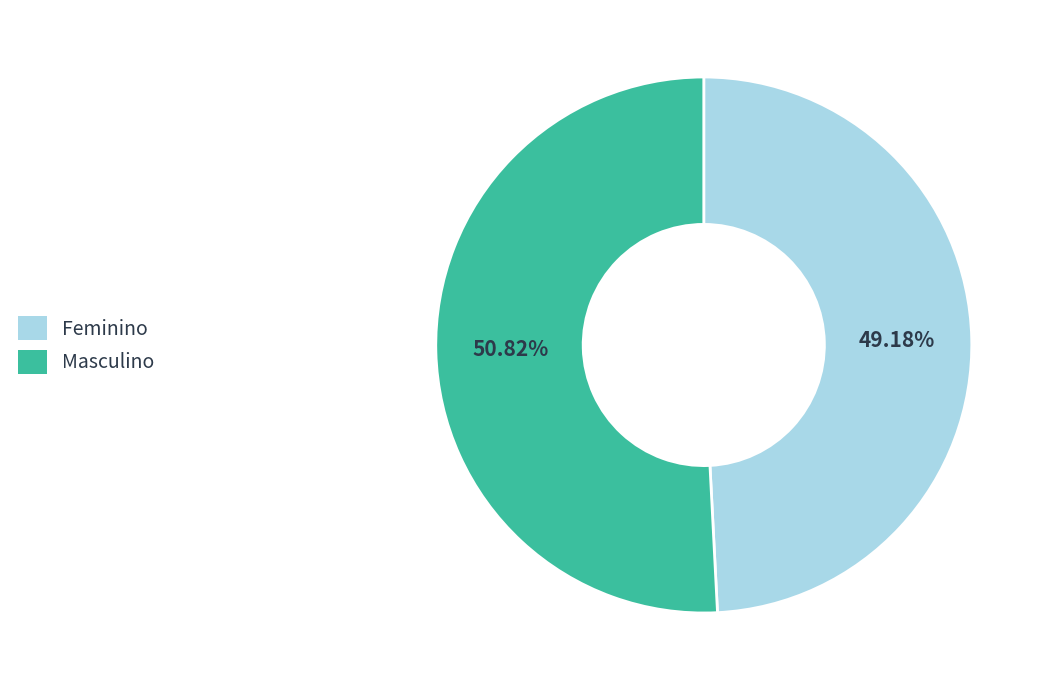

Rank the categories by value from lowest to highest.

Feminino, Masculino